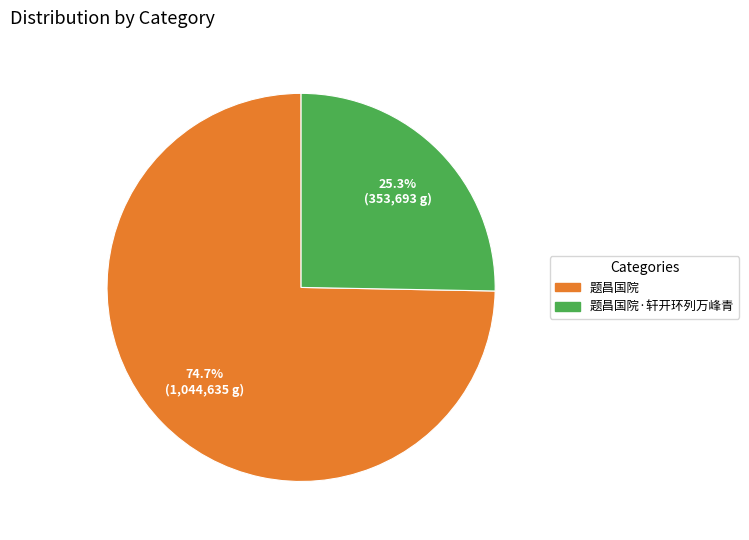

Is the sum of 题昌国院 and 题昌国院·轩开环列万峰青 greater than half?

Yes